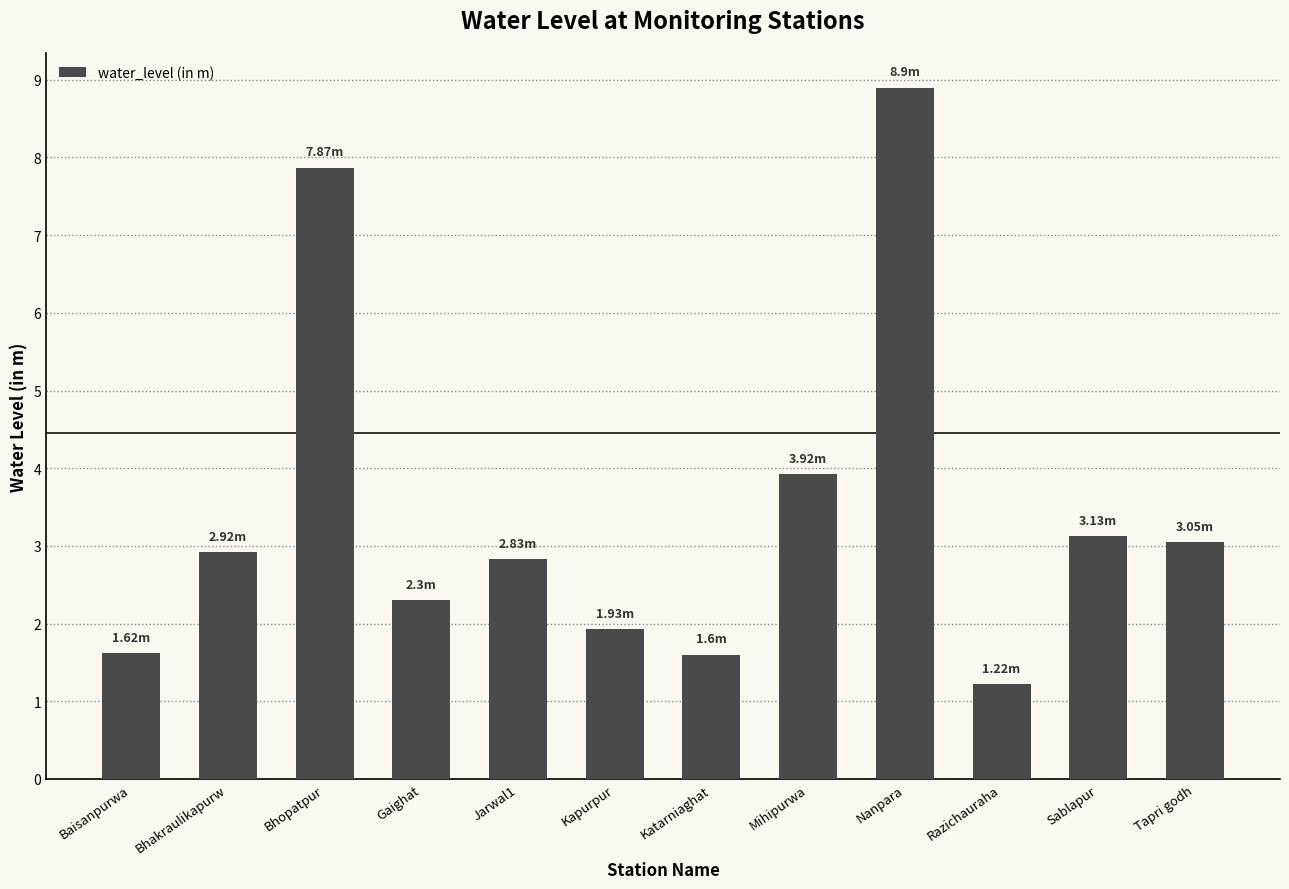

What is the average value?

3.4